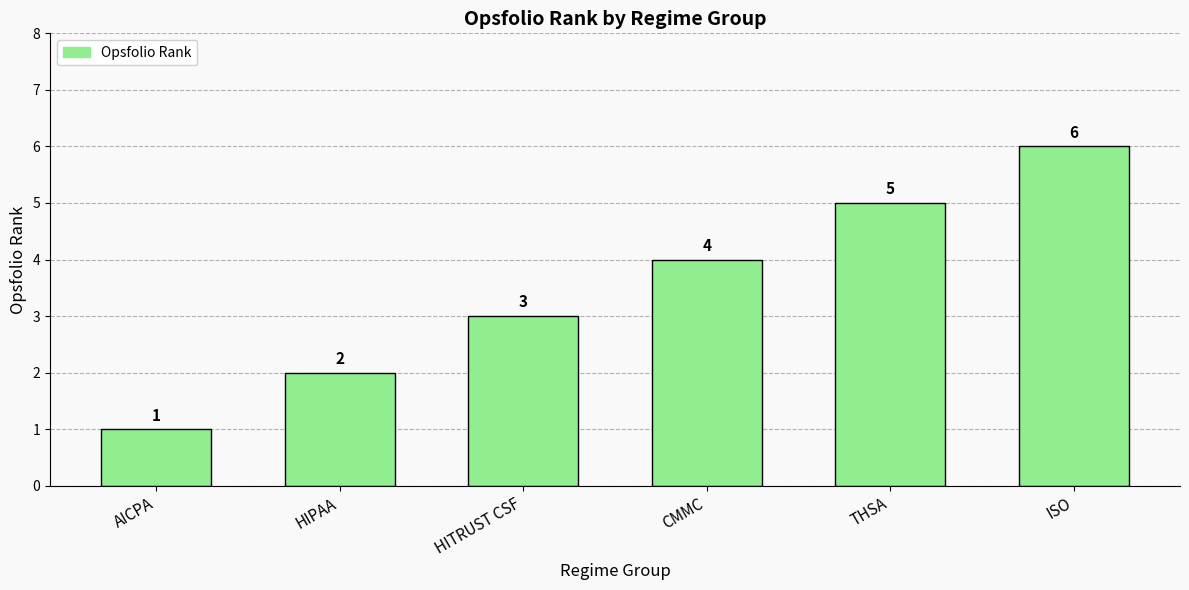

The value at HIPAA is 3. True or false?

False